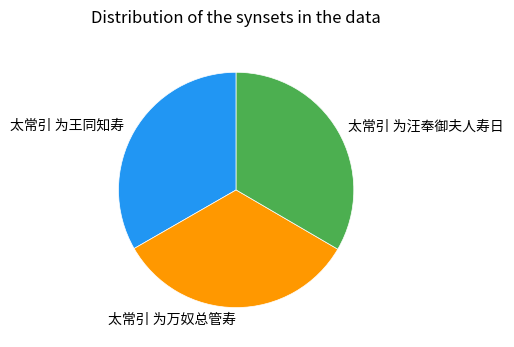

How many segments does this pie chart have?

3